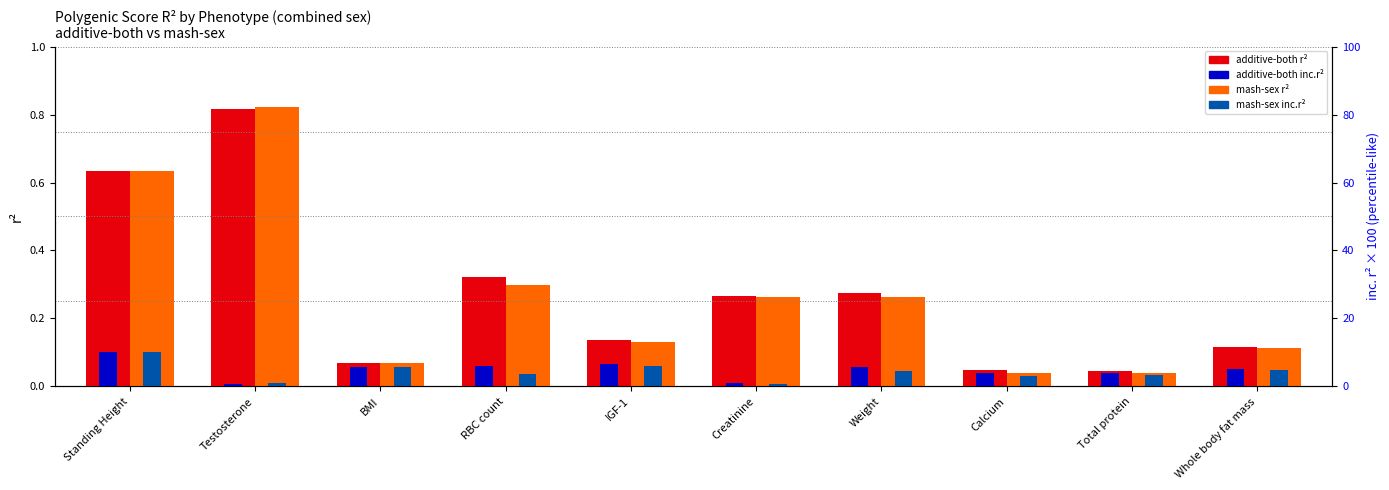

Which category has the highest value across all series?

Testosterone